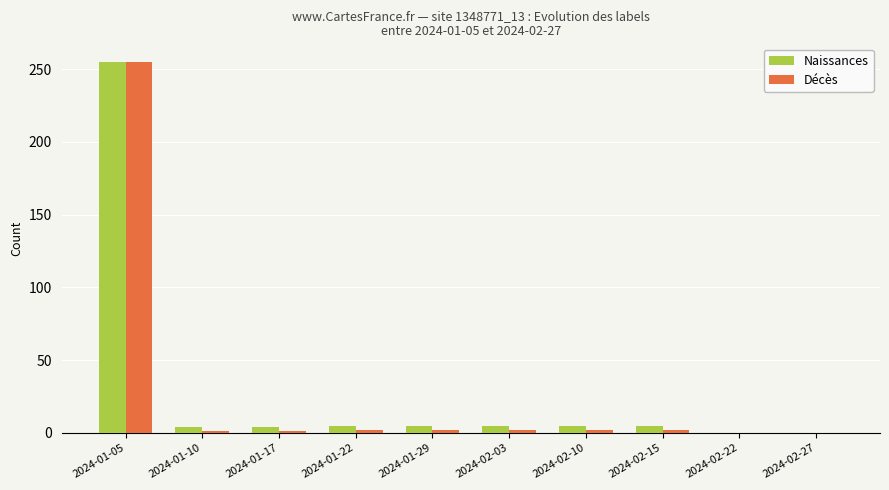

At which category is the sum across all series the highest?

2024-01-05